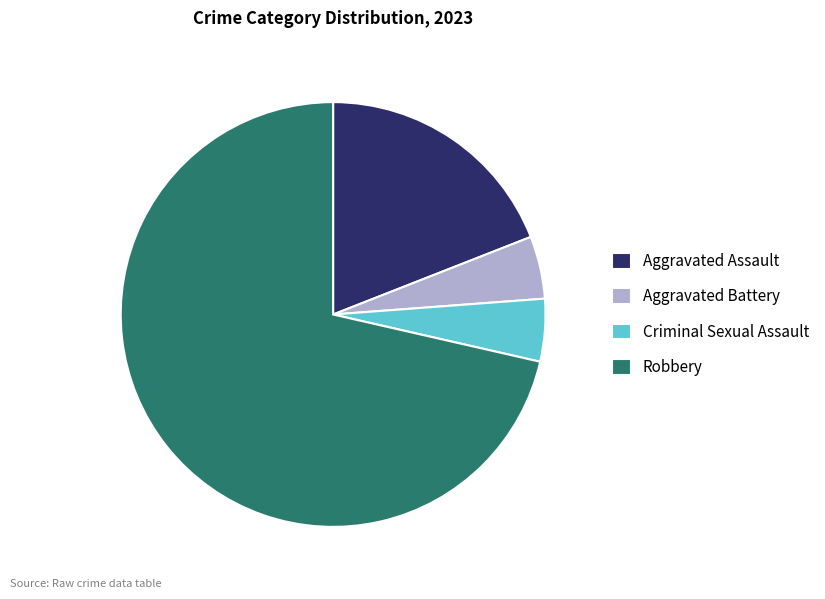

What is the ratio of the value at Aggravated Battery to the value at Robbery?

0.1